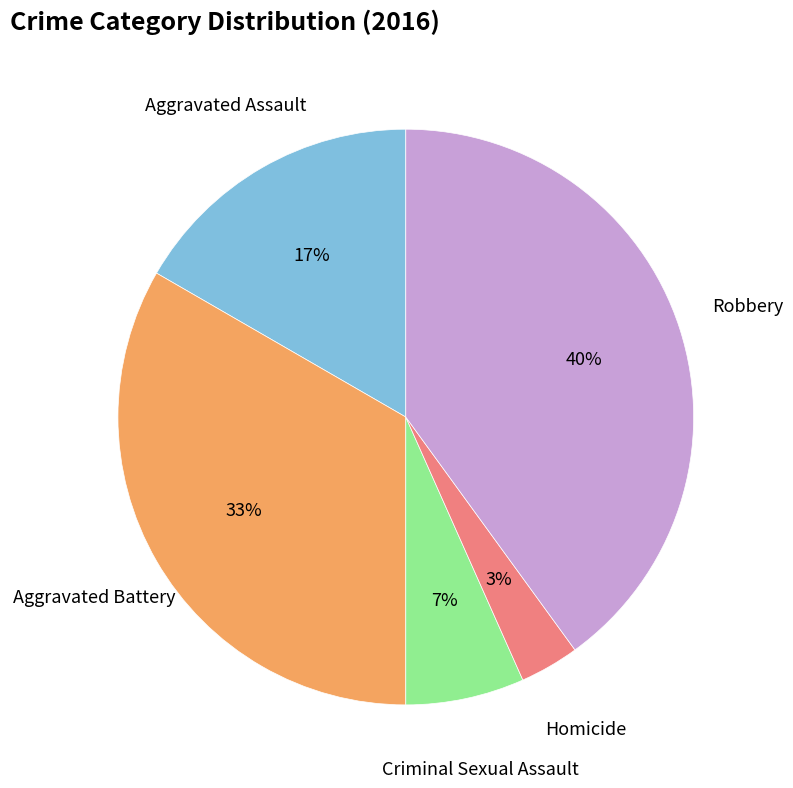

To the nearest percent, what is the difference between the largest and smallest slice percentages?

37%